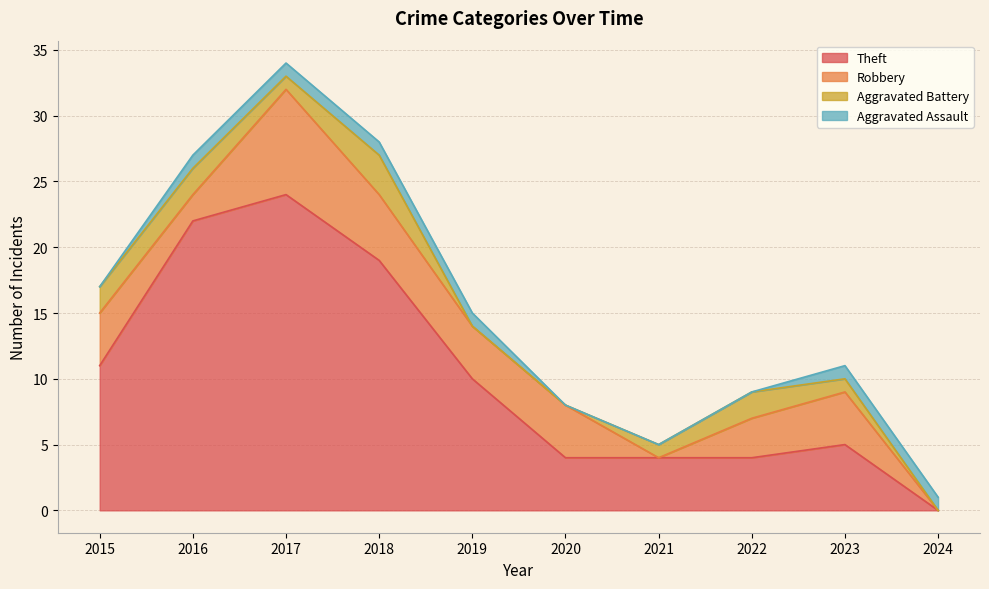

What is the difference between the Aggravated Assault values at 2020 and 2018?

1